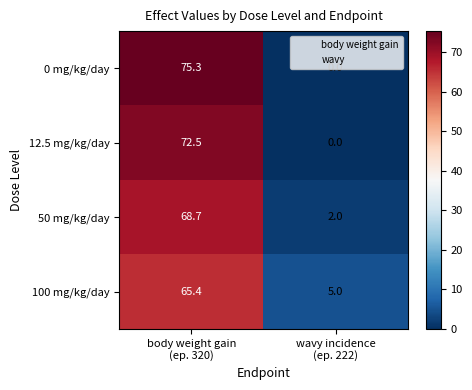

How many values in the 12.5 mg/kg/day series exceed 72?

1